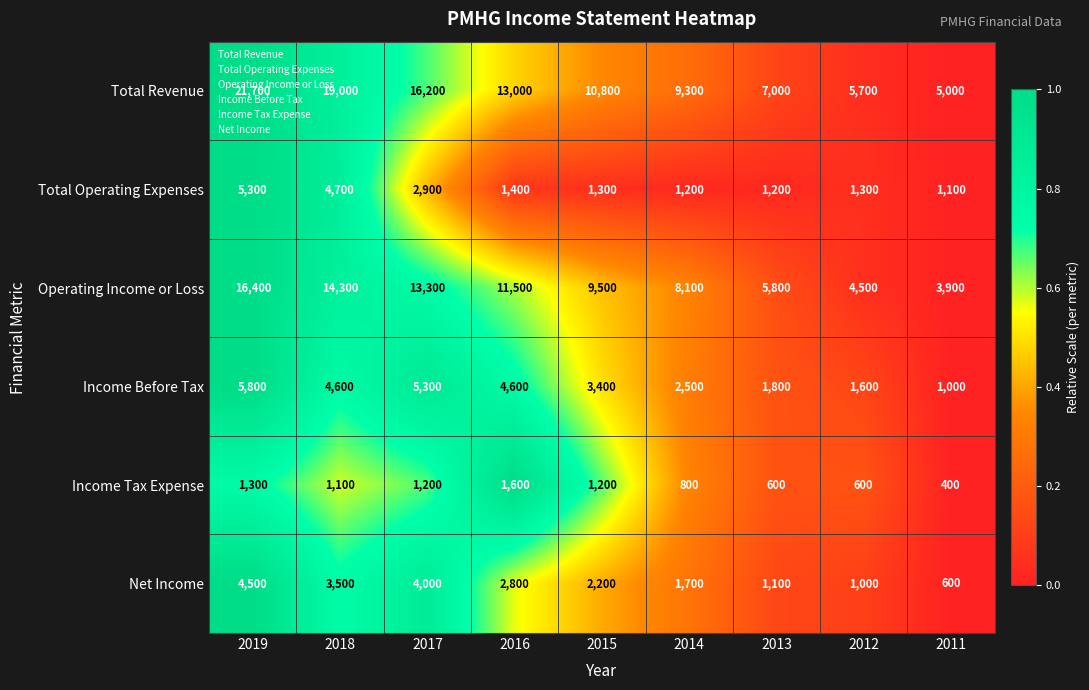

What is the difference between the Total Revenue values at 2011 and 2013?

2000